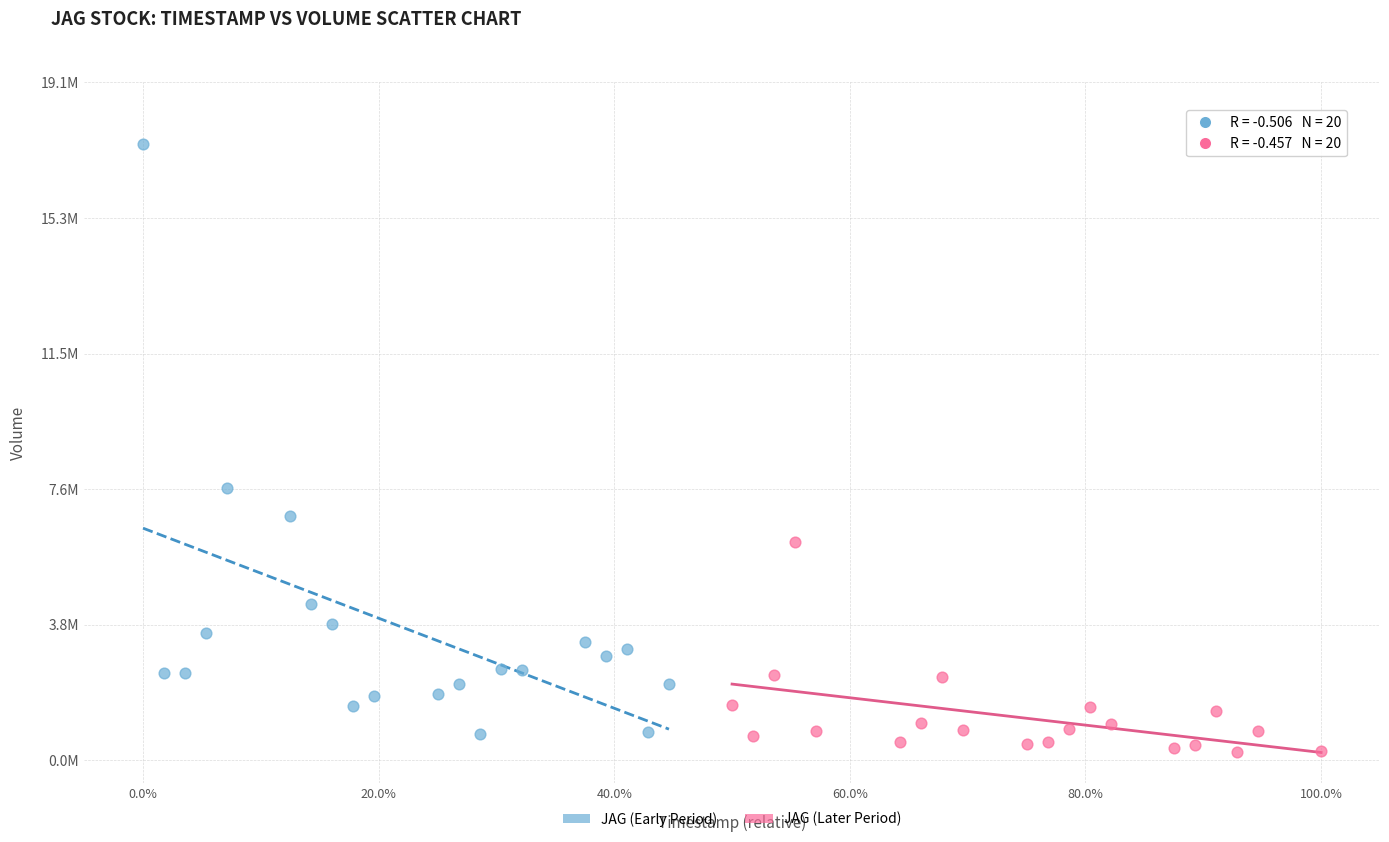

Which series reaches the maximum Y coordinate?

JAG (Early Period)